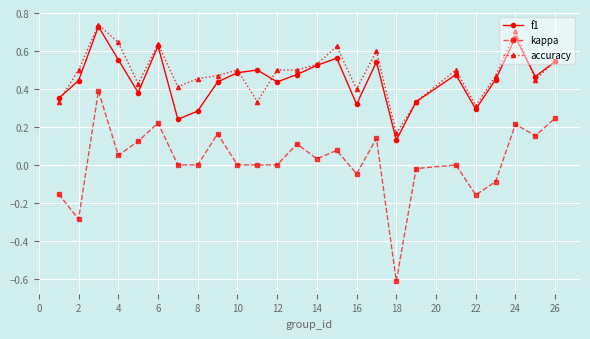

Which series has the largest range (max minus min)?

kappa